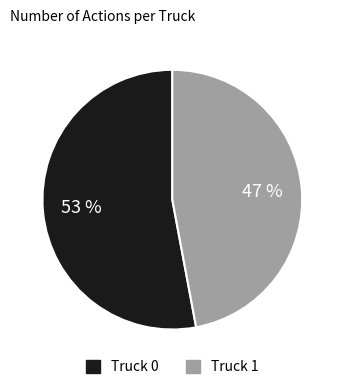

Rank the categories by value from highest to lowest.

Truck 0, Truck 1